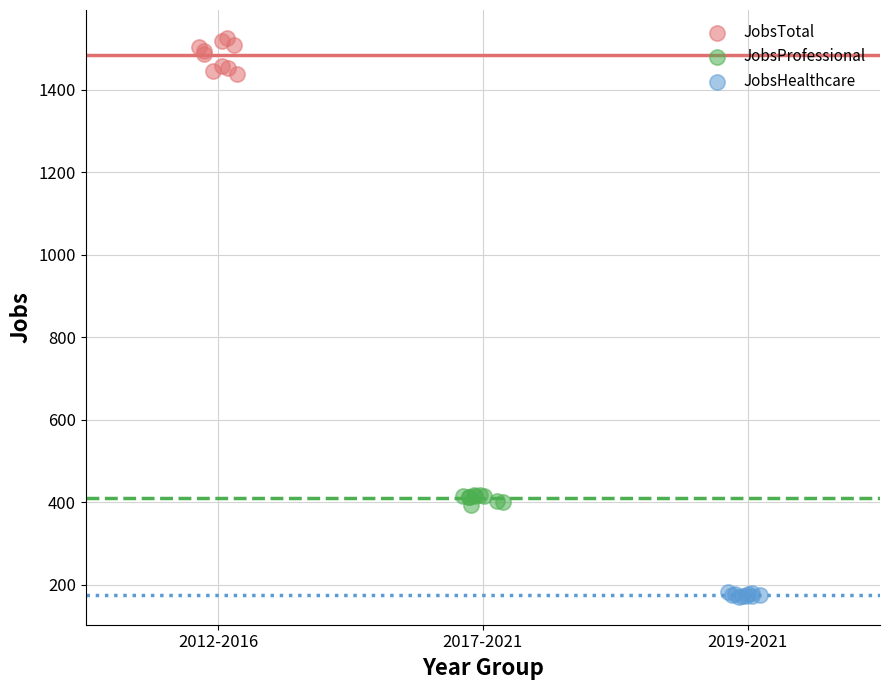

Which series reaches the maximum Y coordinate?

JobsTotal